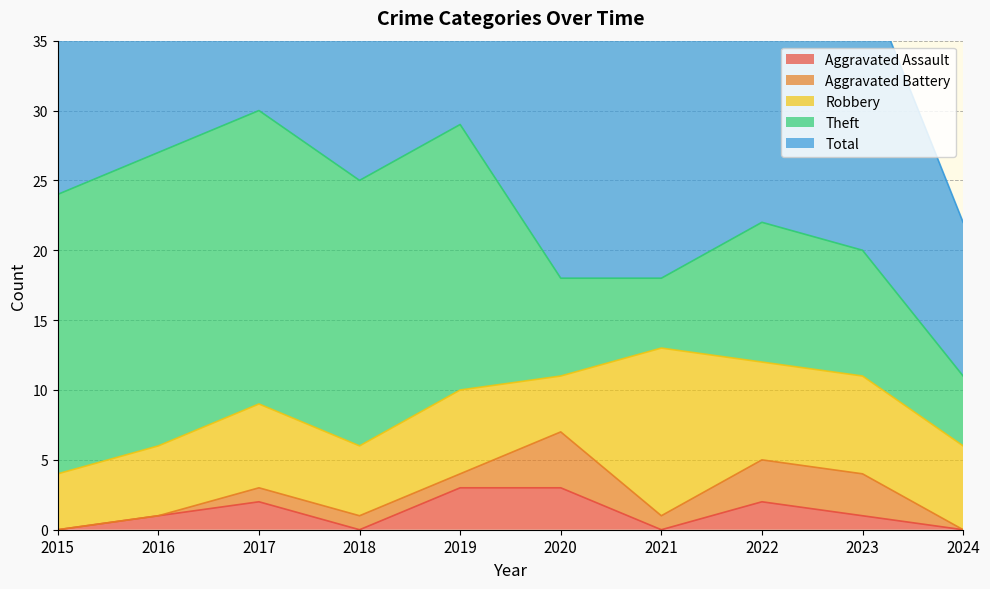

What is the sum of the Total values at 2023 and 2024?

31